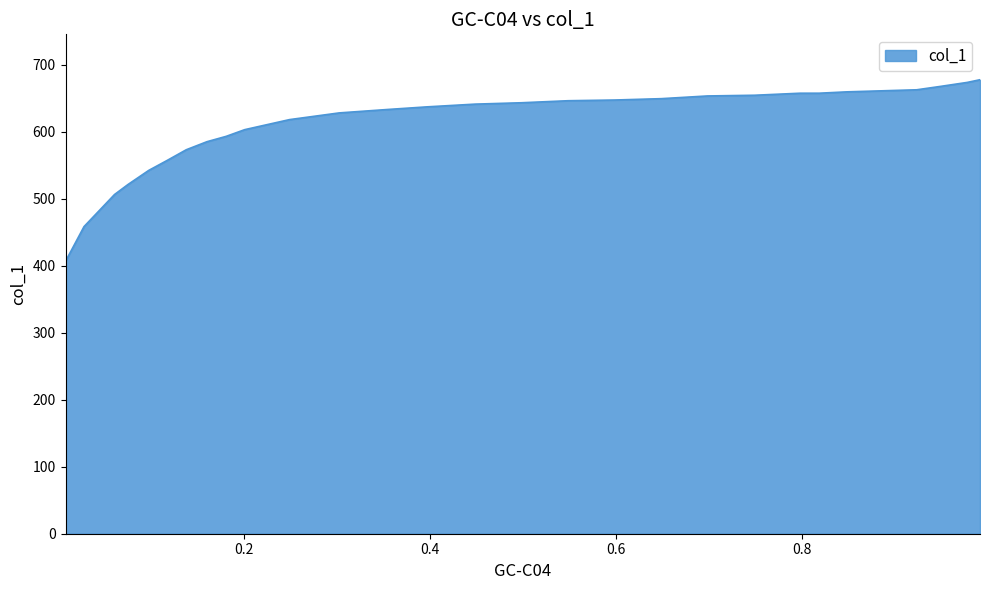

List the labels in order of value, largest first.

0.9918, 0.9781, 0.949, 0.9237, 0.8985, 0.874, 0.8488, 0.8189, 0.7983, 0.7493, 0.6988, 0.6491, 0.5986, 0.5489, 0.4984, 0.4486, 0.3974, 0.3538, 0.3025, 0.249, 0.2008, 0.1809, 0.1602, 0.138, 0.1174, 0.0975, 0.0753, 0.0608, 0.028, 0.0081